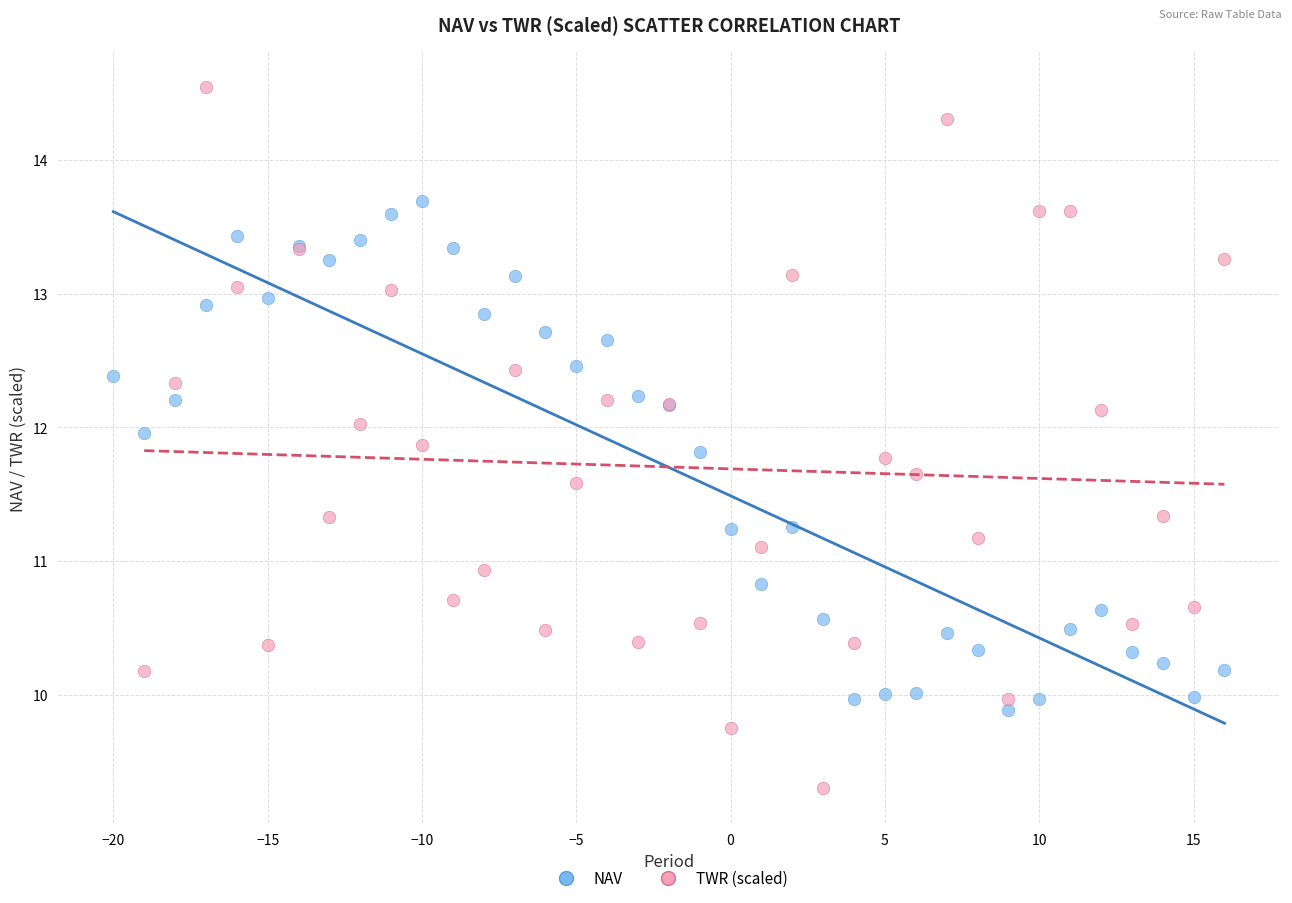

Which series contains the lowest Y value?

TWR (scaled)